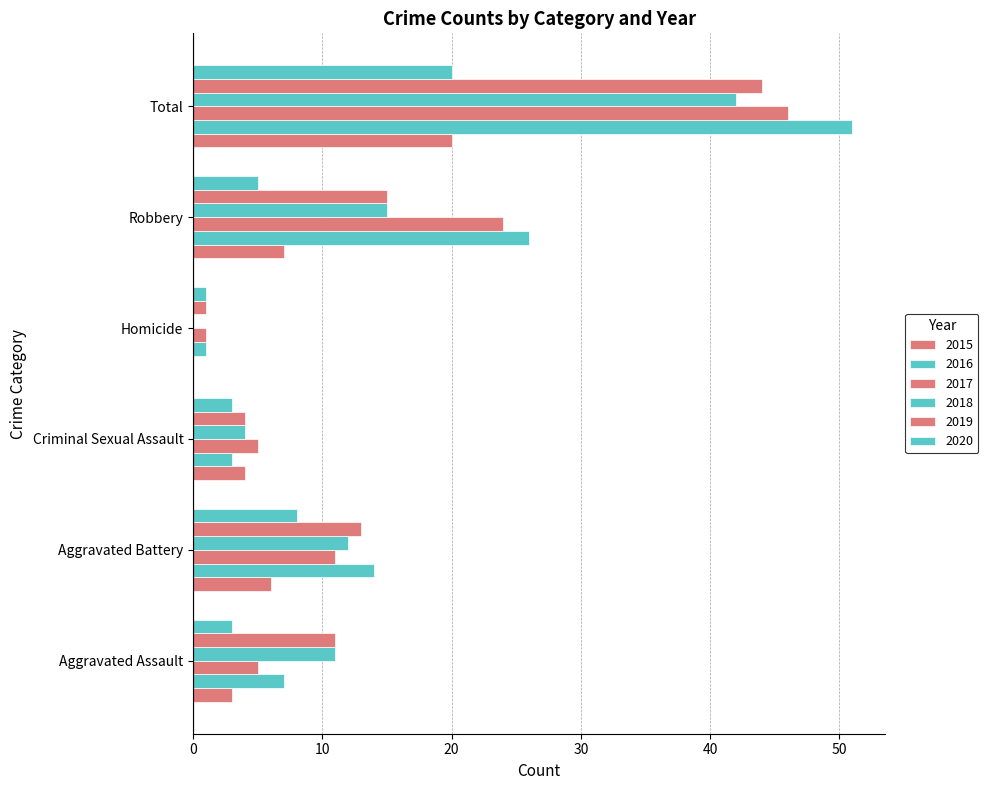

What is the difference between the 2016 values at Aggravated Battery and Robbery?

12